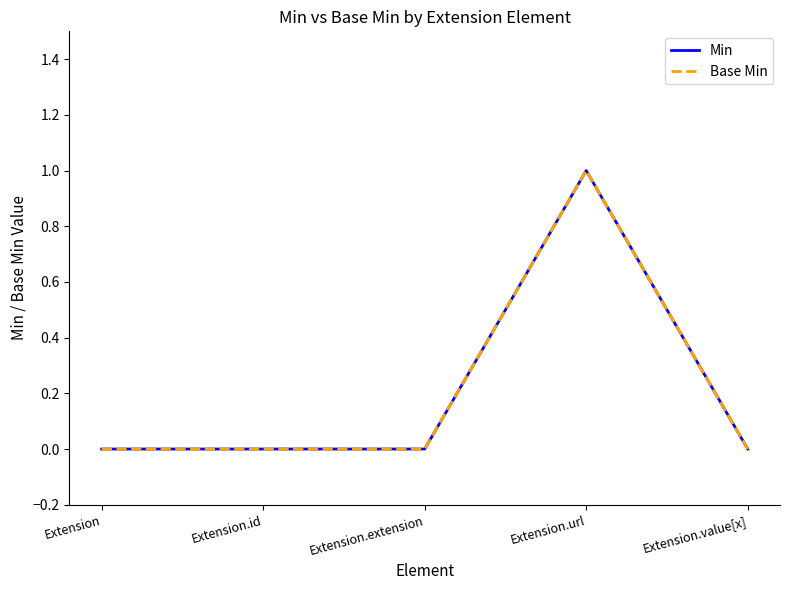

Does the chart have visible grid lines?

No